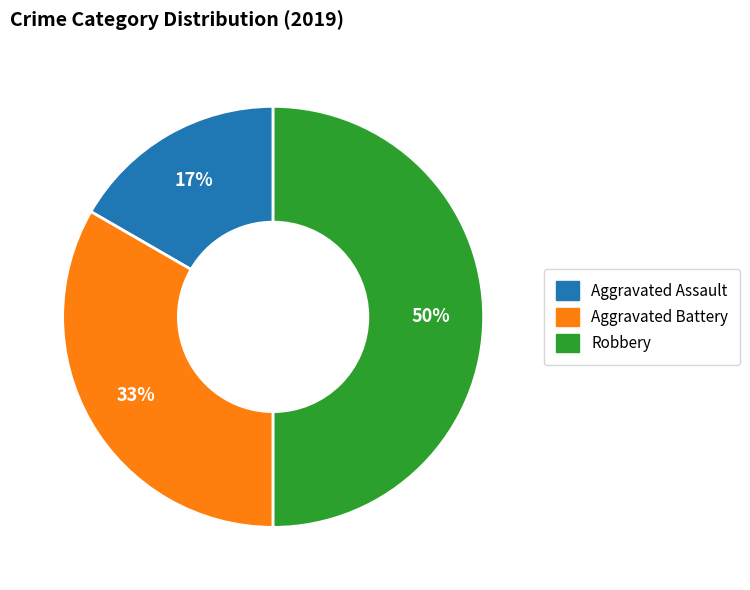

Which category has the smallest portion of the pie?

Aggravated Assault